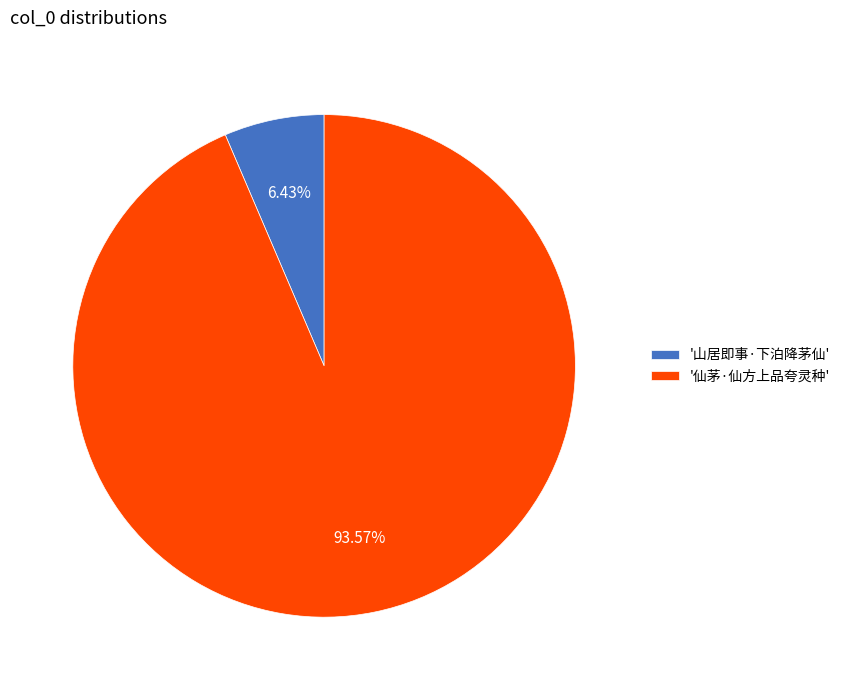

Is there a majority slice in this chart?

Yes